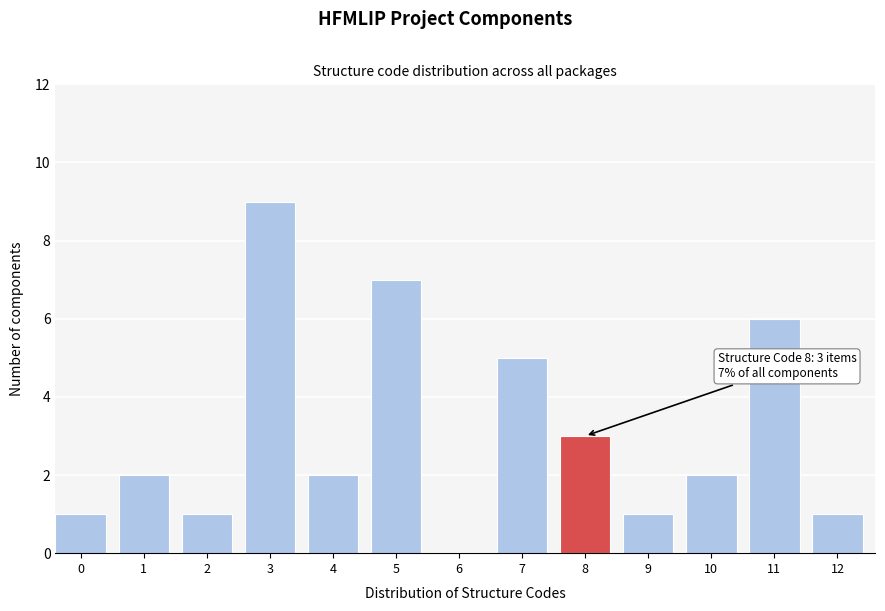

Reading left to right, list all the values displayed in this chart.

0=1	1=2	2=1	3=9	4=2	5=7	6=0	7=5	8=3	9=1	10=2	11=6	12=1